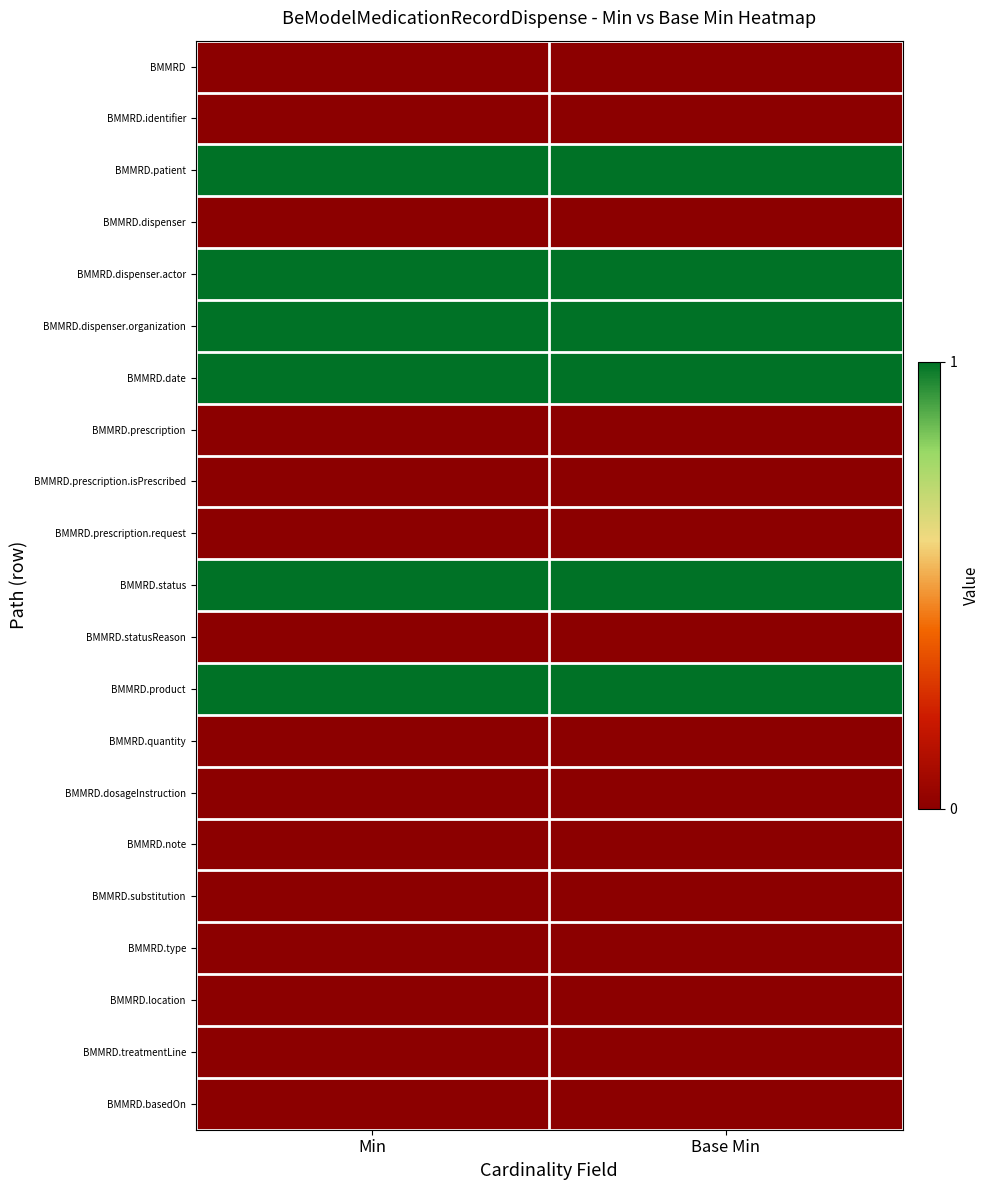

Reading right to left, what are all the values shown in this chart?

BMMRD: Base Min=0	Min=0
BMMRD.identifier: Base Min=0	Min=0
BMMRD.patient: Base Min=1	Min=1
BMMRD.dispenser: Base Min=0	Min=0
BMMRD.dispenser.actor: Base Min=1	Min=1
BMMRD.dispenser.organization: Base Min=1	Min=1
BMMRD.date: Base Min=1	Min=1
BMMRD.prescription: Base Min=0	Min=0
BMMRD.prescription.isPrescribed: Base Min=0	Min=0
BMMRD.prescription.request: Base Min=0	Min=0
BMMRD.status: Base Min=1	Min=1
BMMRD.statusReason: Base Min=0	Min=0
BMMRD.product: Base Min=1	Min=1
BMMRD.quantity: Base Min=0	Min=0
BMMRD.dosageInstruction: Base Min=0	Min=0
BMMRD.note: Base Min=0	Min=0
BMMRD.substitution: Base Min=0	Min=0
BMMRD.type: Base Min=0	Min=0
BMMRD.location: Base Min=0	Min=0
BMMRD.treatmentLine: Base Min=0	Min=0
BMMRD.basedOn: Base Min=0	Min=0